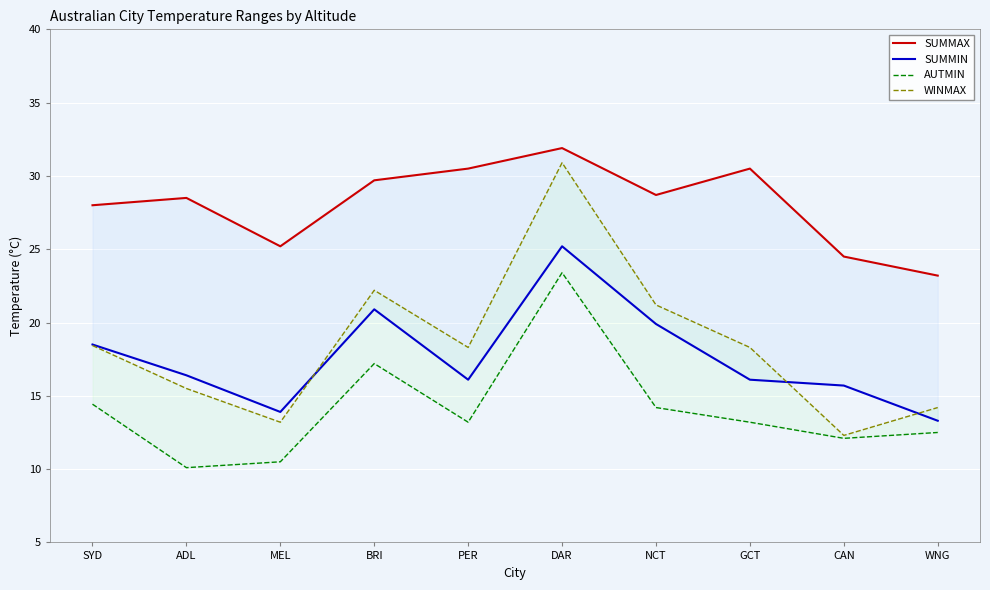

Which category has the highest value in the SUMMAX series?

DAR